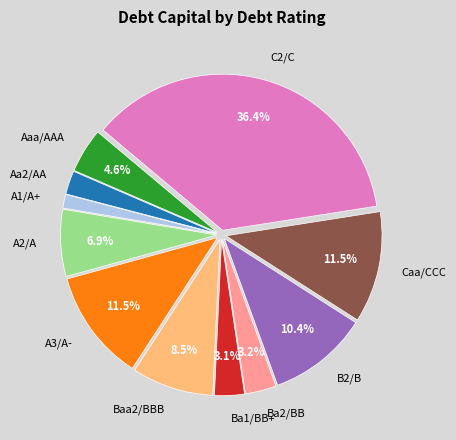

Does A2/A account for over 50% of the chart?

No